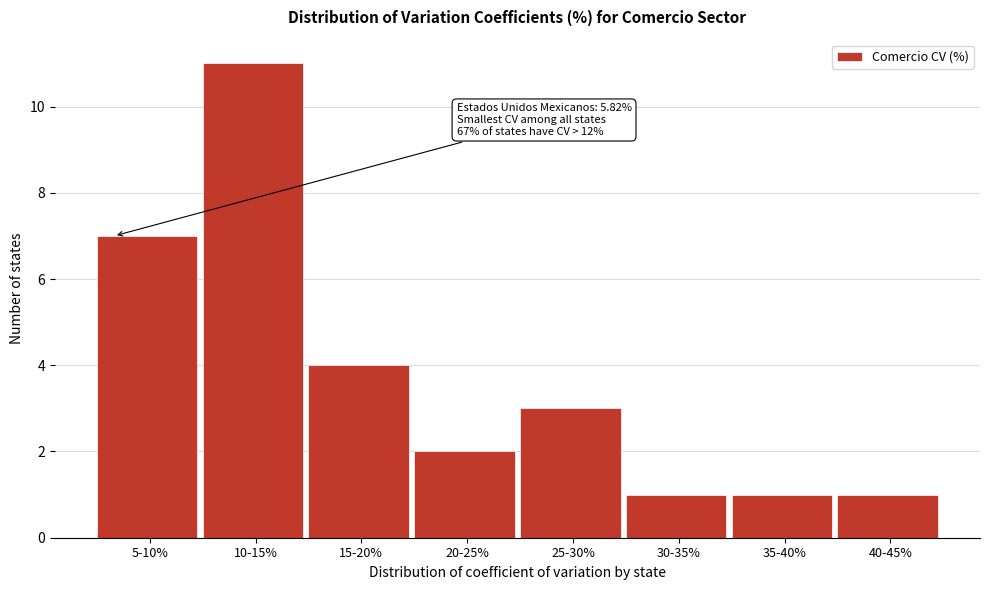

Reading left to right, list all the values displayed in this chart.

5-10%=7	10-15%=11	15-20%=4	20-25%=2	25-30%=3	30-35%=1	35-40%=1	40-45%=1